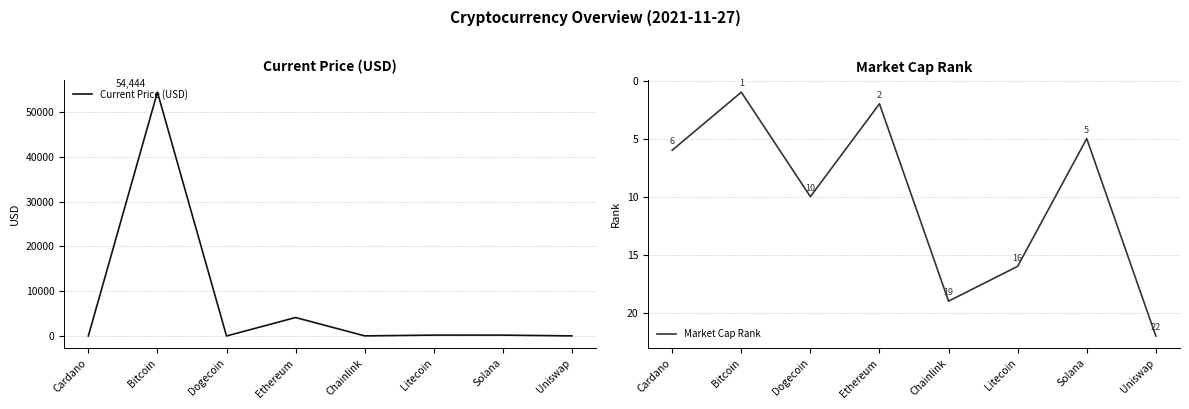

Which has a higher value, Cardano or Litecoin?

Litecoin